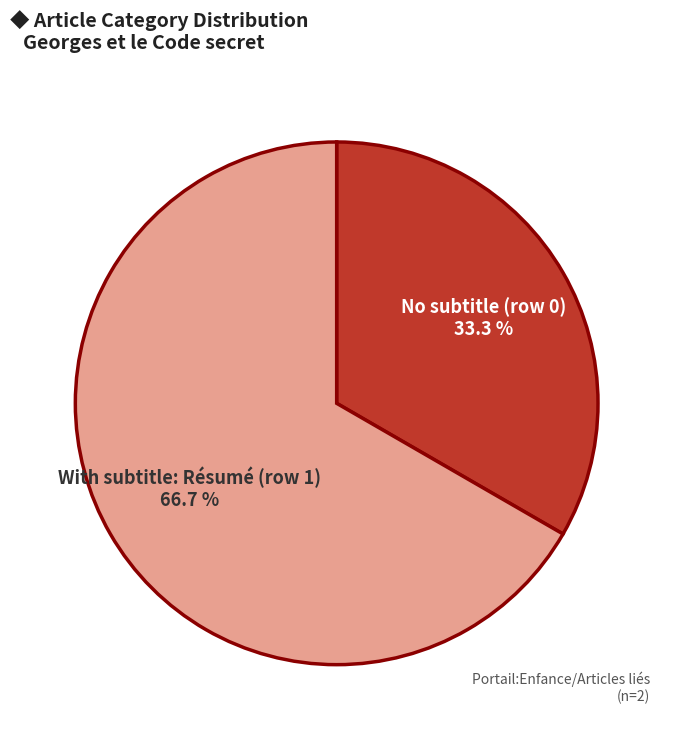

Is there a majority slice in this chart?

Yes